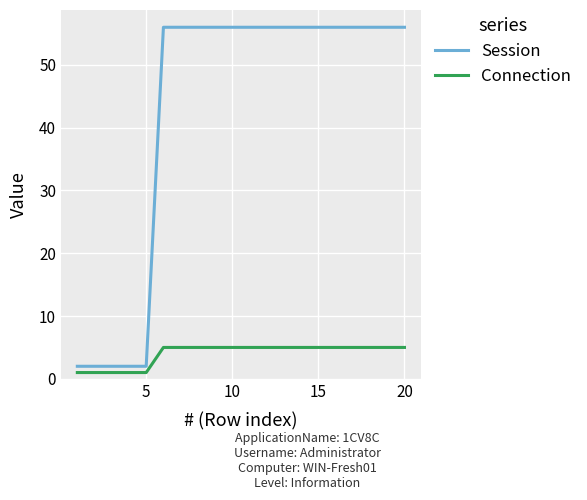

Rank the series by their maximum value, from lowest to highest.

Connection, Session